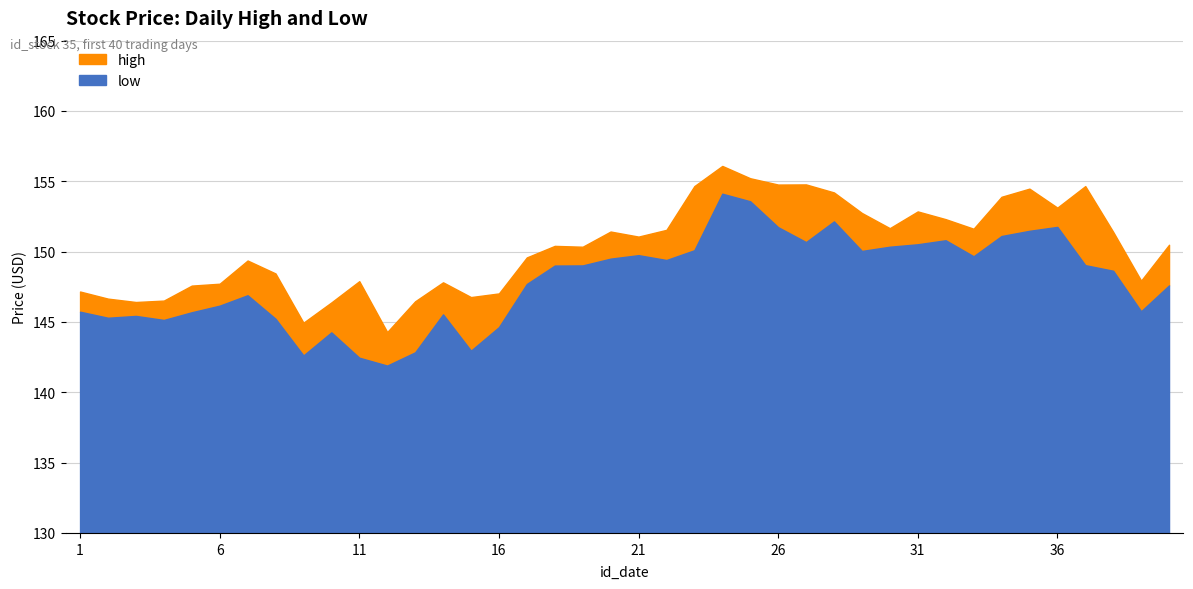

Rank the series at 14 from highest to lowest value.

high, low